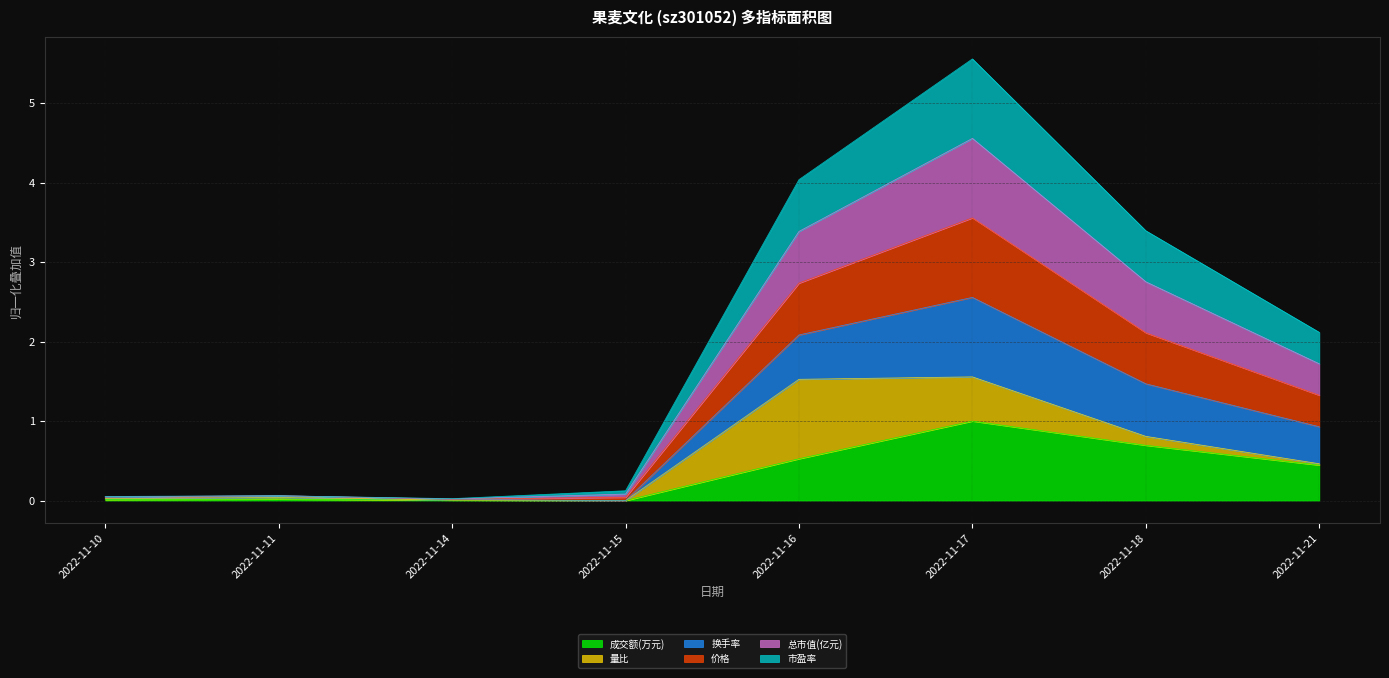

Which series has the largest range (max minus min)?

换手率